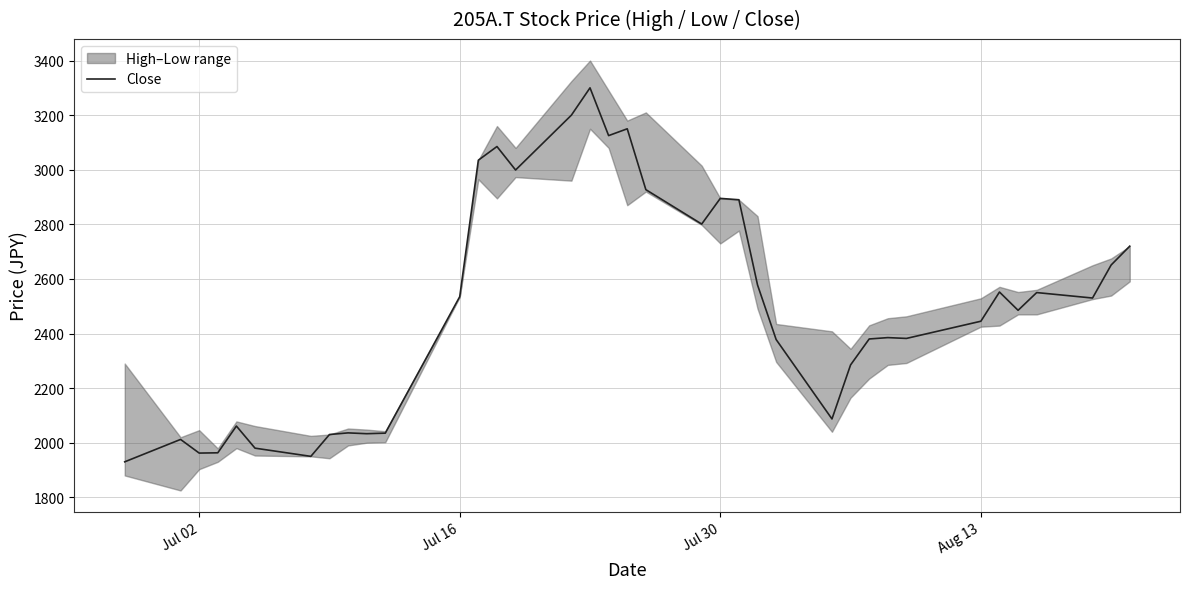

How many data points are less than 2485?

18